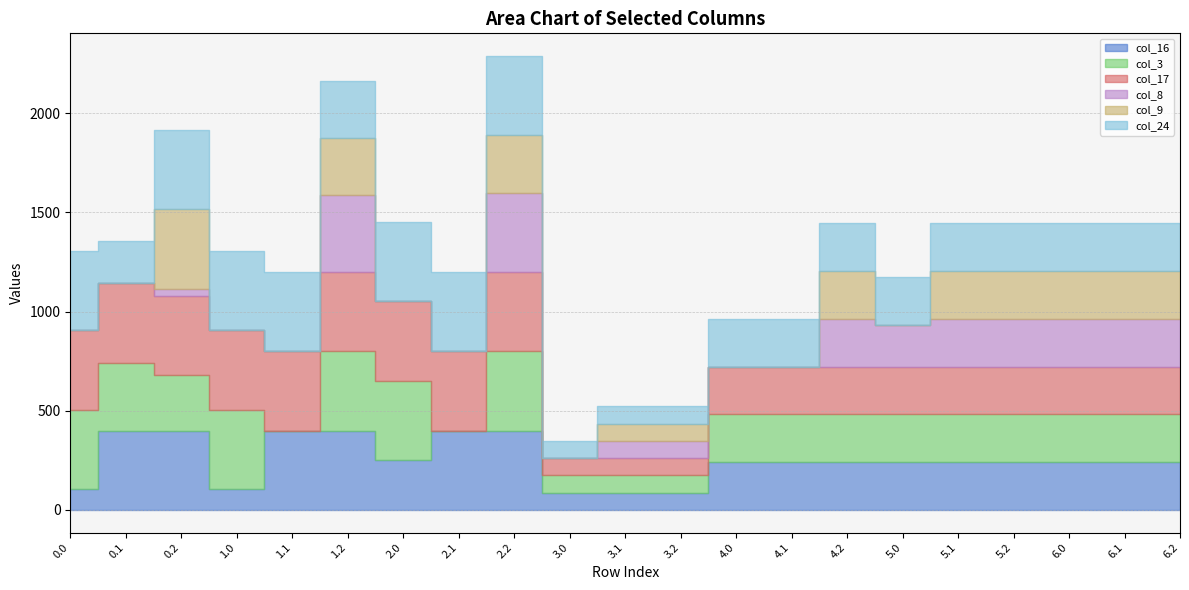

True or false: col_17 and col_9 intersect in this chart.

False